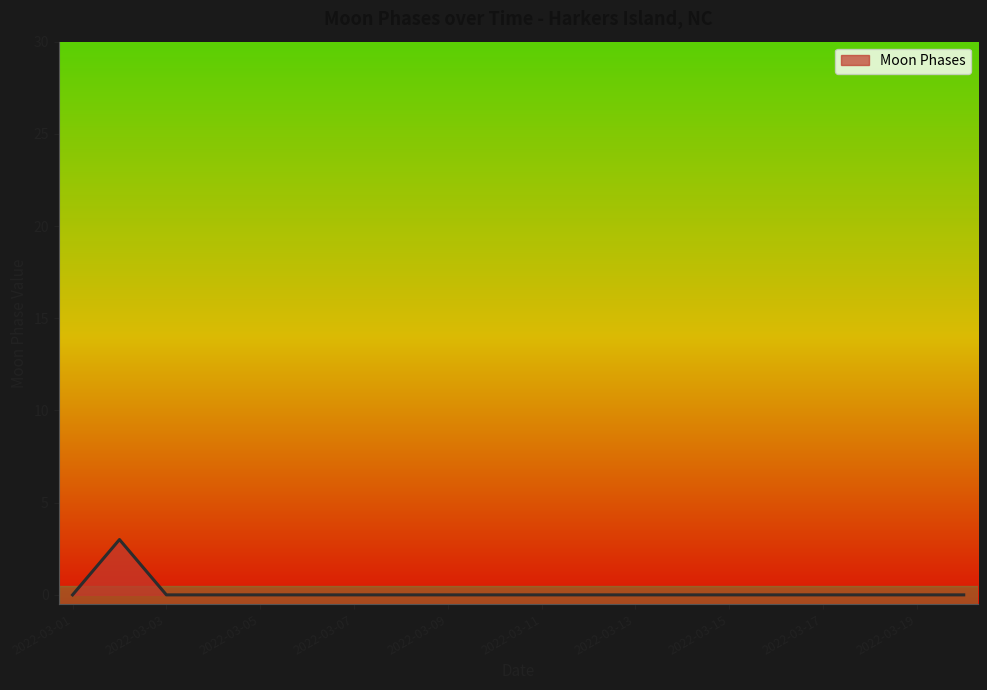

What is the maximum value shown in the chart?

3